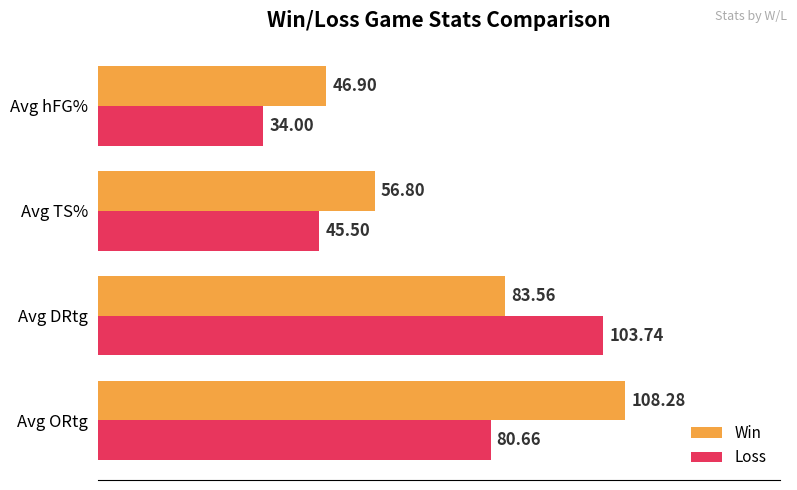

What is the difference between the maximum and minimum values in the Loss series?

69.7